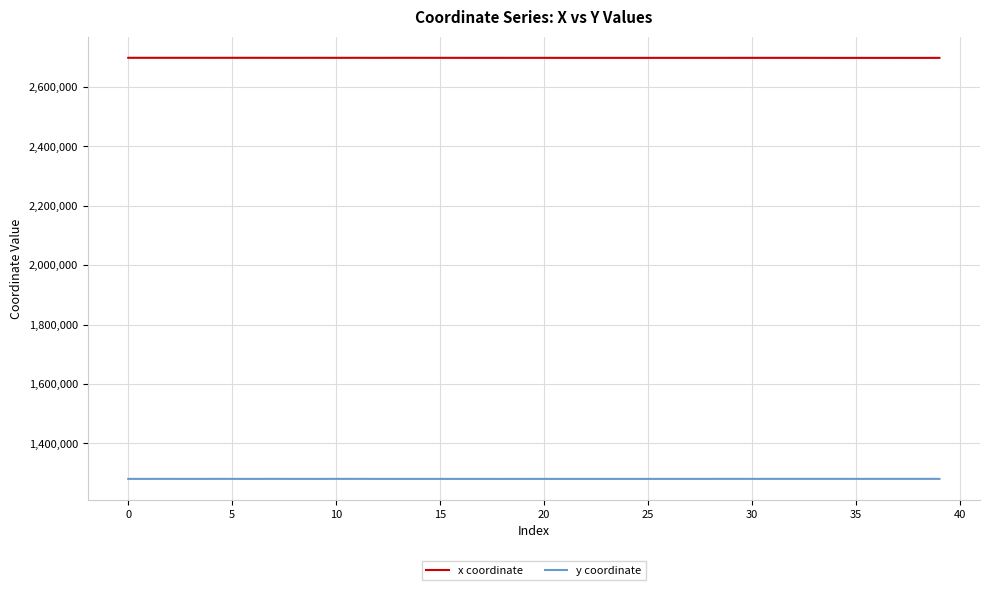

How many values in the y coordinate series are below 1280450?

20